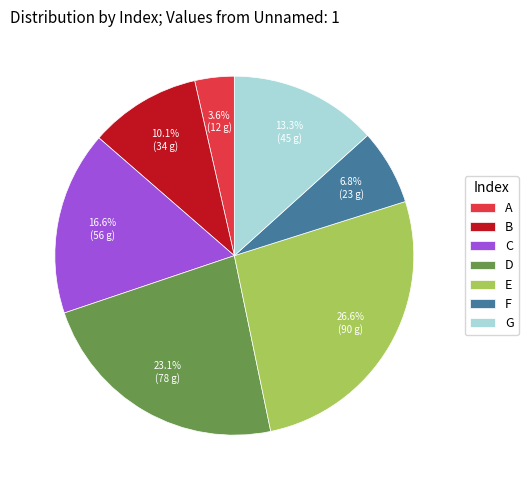

Is there a majority slice in this chart?

No